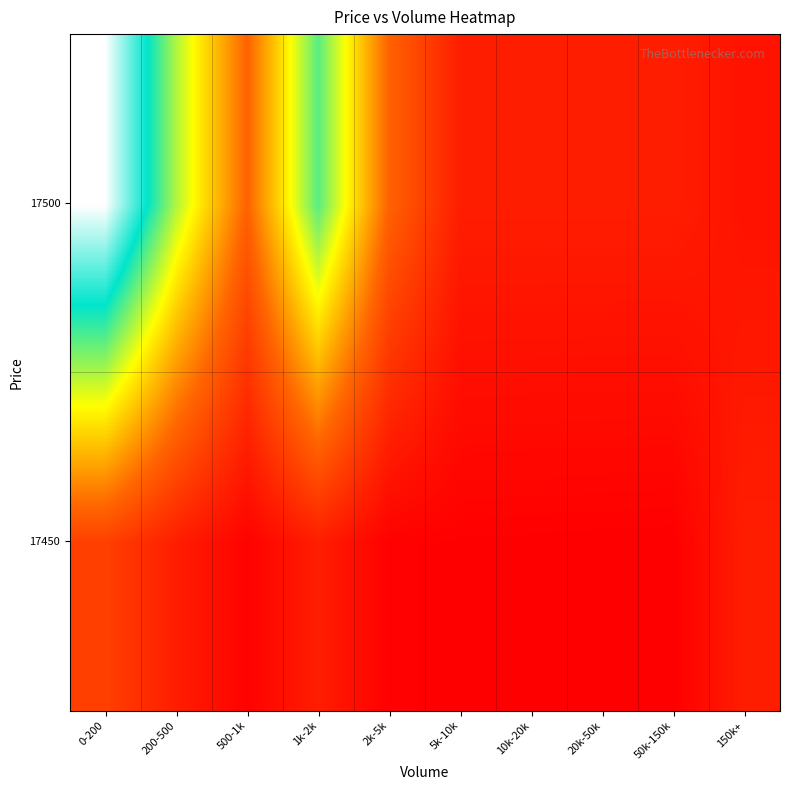

Reading right to left, what are all the values shown in this chart?

17450: 150k+=0.1	50k-150k=0.0	20k-50k=0.0	10k-20k=0.0	5k-10k=0.0	2k-5k=0.0	1k-2k=0.1	500-1k=0.0	200-500=0.1	0-200=0.2
17500: 150k+=0.1	50k-150k=0.1	20k-50k=0.1	10k-20k=0.1	5k-10k=0.1	2k-5k=0.2	1k-2k=0.7	500-1k=0.2	200-500=0.6	0-200=1.0